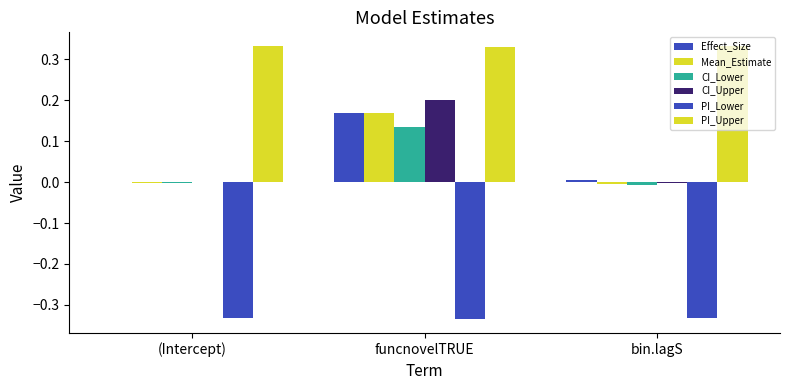

The value of CI_Lower at bin.lagS is -0.0. True or false?

False